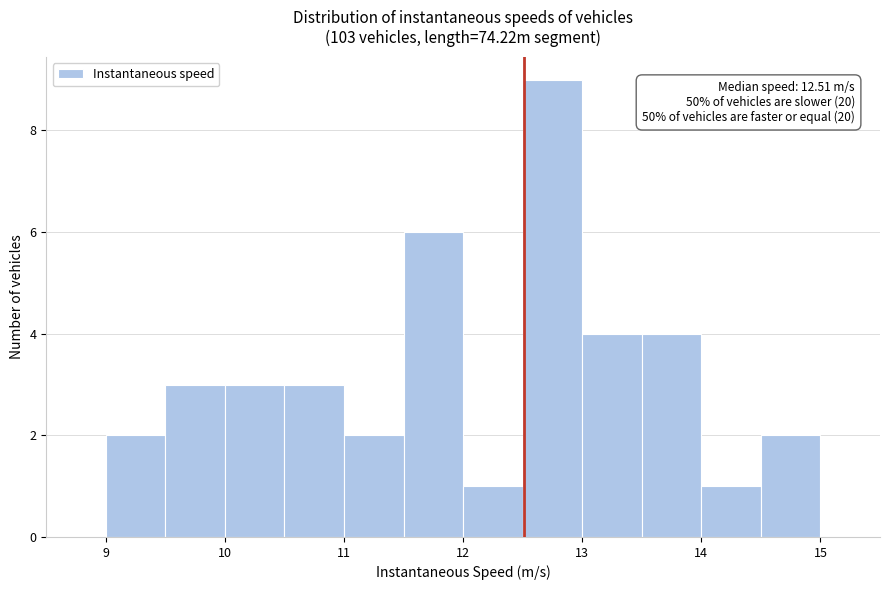

Which range on the x-axis has the tallest bar?

12.5 to 13.0